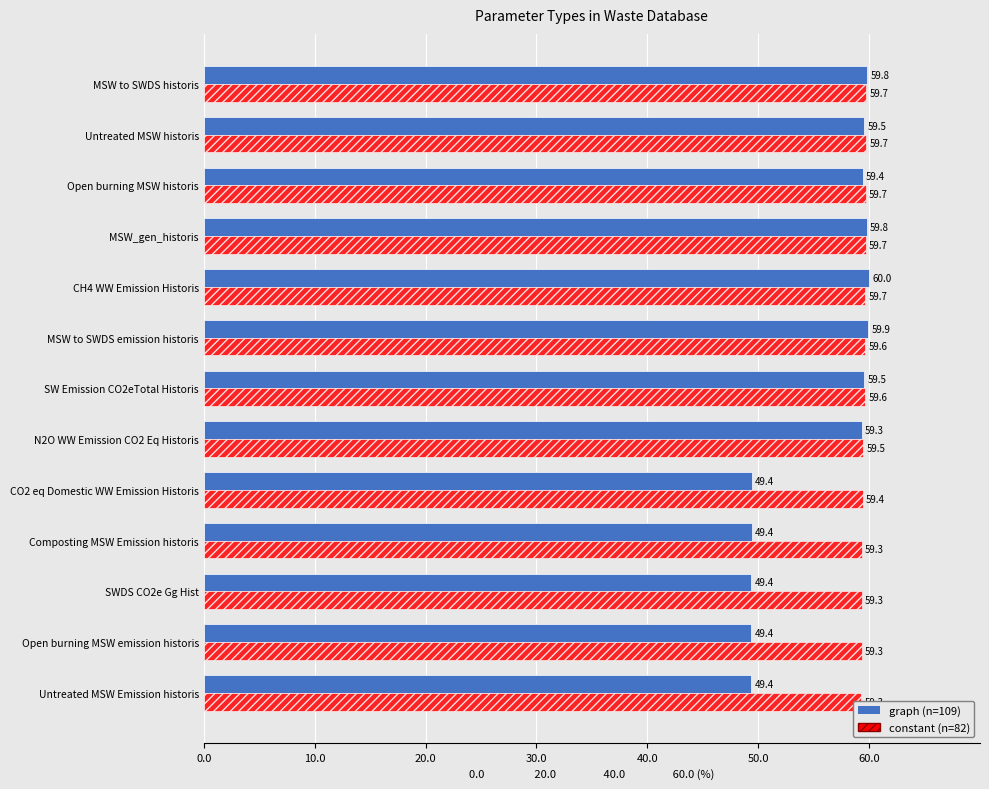

Rank the series by their average value, from highest to lowest.

constant (n=82), graph (n=109)